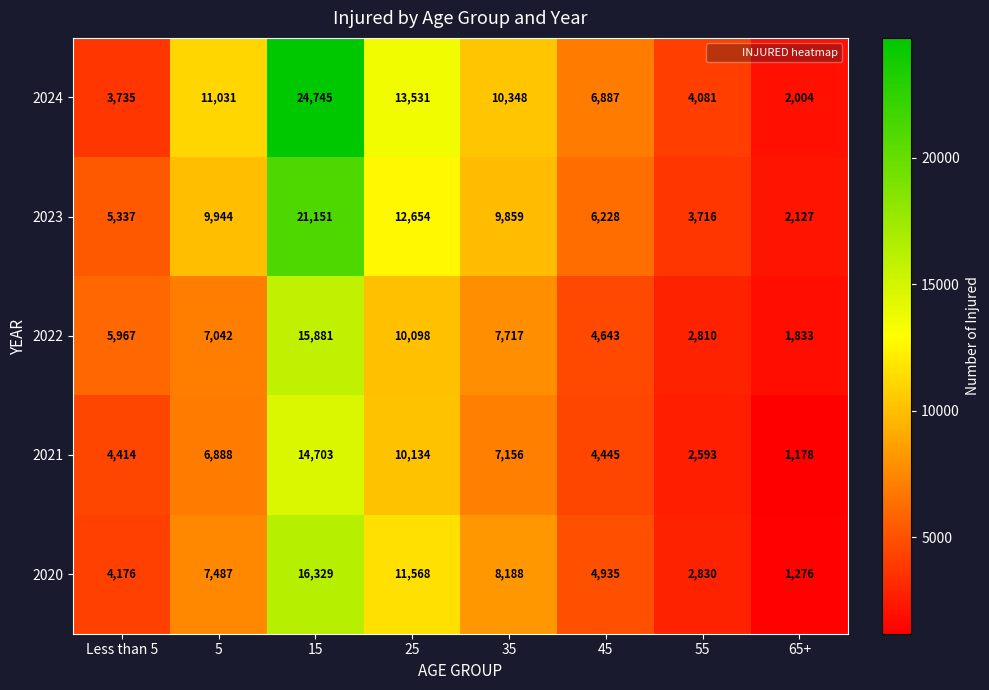

Is it true that 2021 equals 1801 at 35?

False